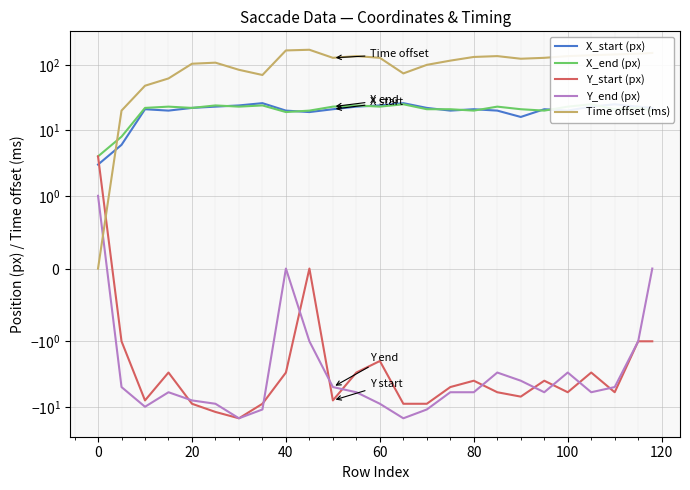

How many times do Y_start (px) and X_start (px) cross each other?

1